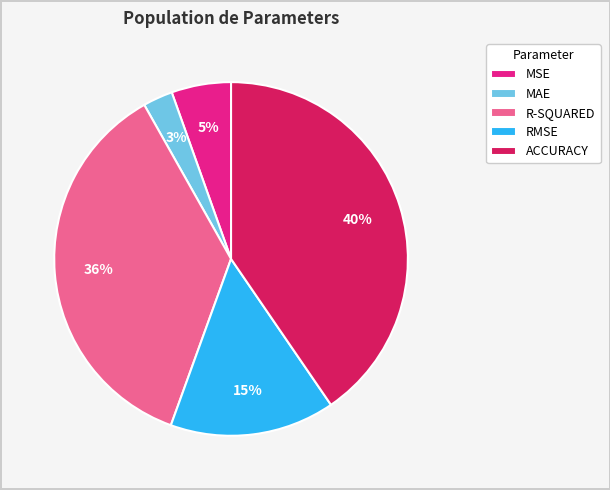

To the nearest percent, what portion does MAE represent?

3%